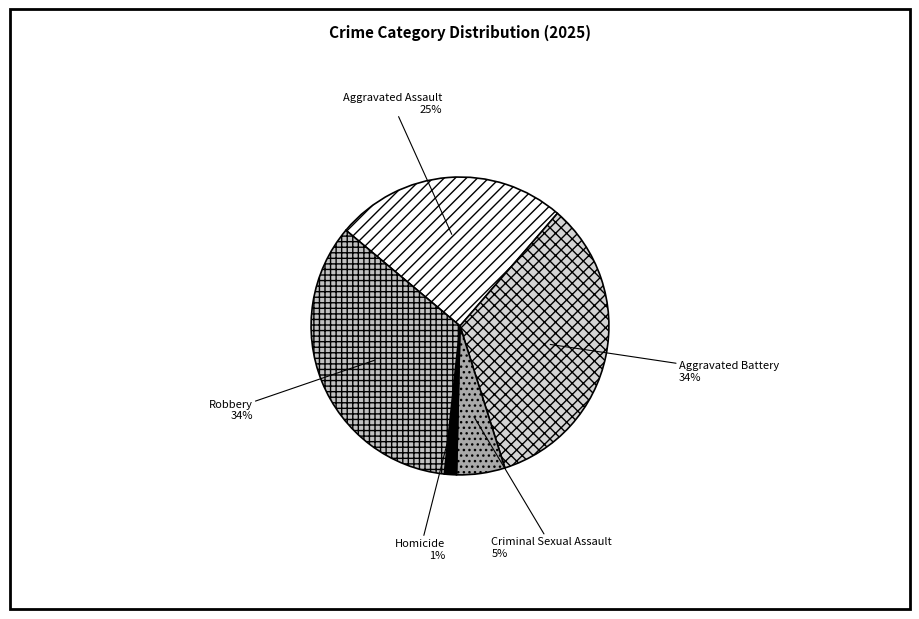

The Aggravated Battery slice represents 41% of the pie. True or false?

False